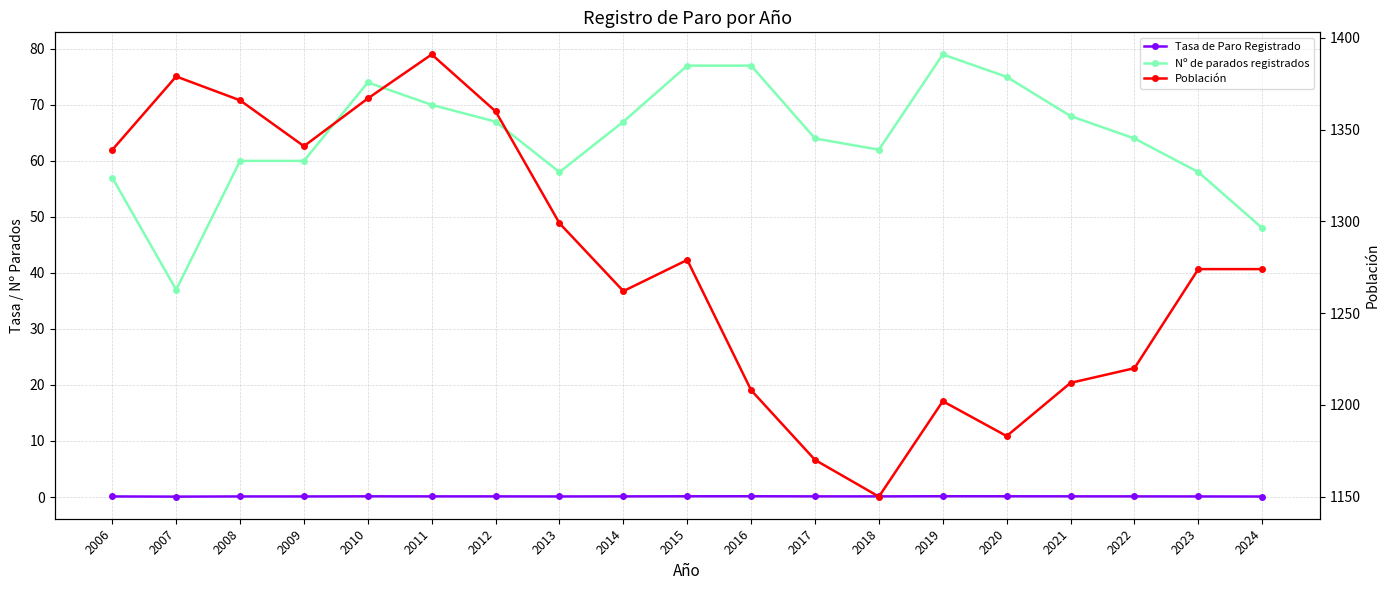

What are all the series names shown in the legend?

Tasa de Paro Registrado, Nº de parados registrados, Población